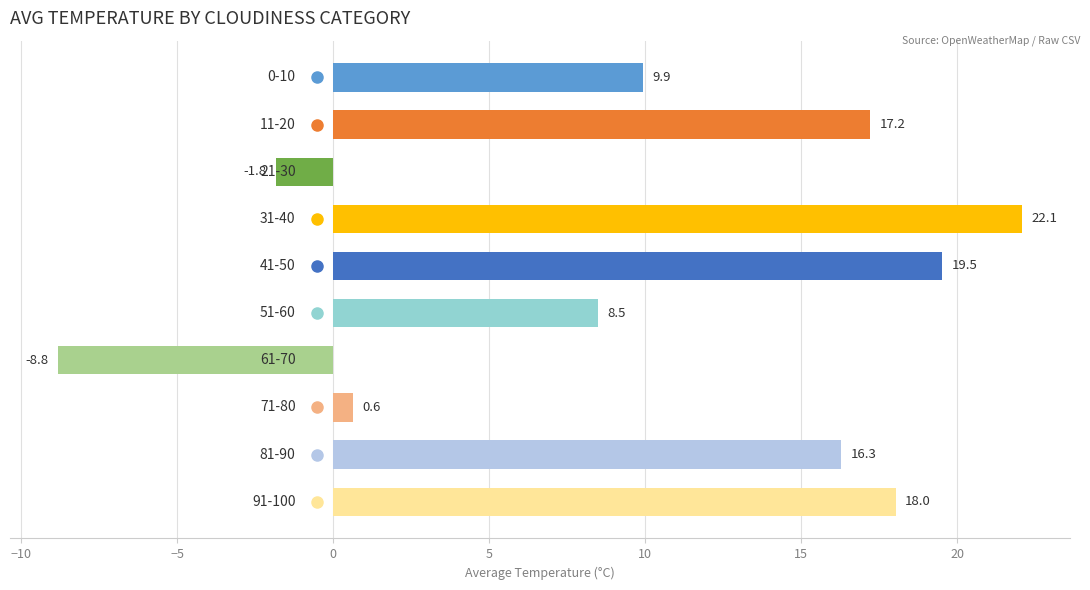

What is the value of the 10th bar from the top?

18.0